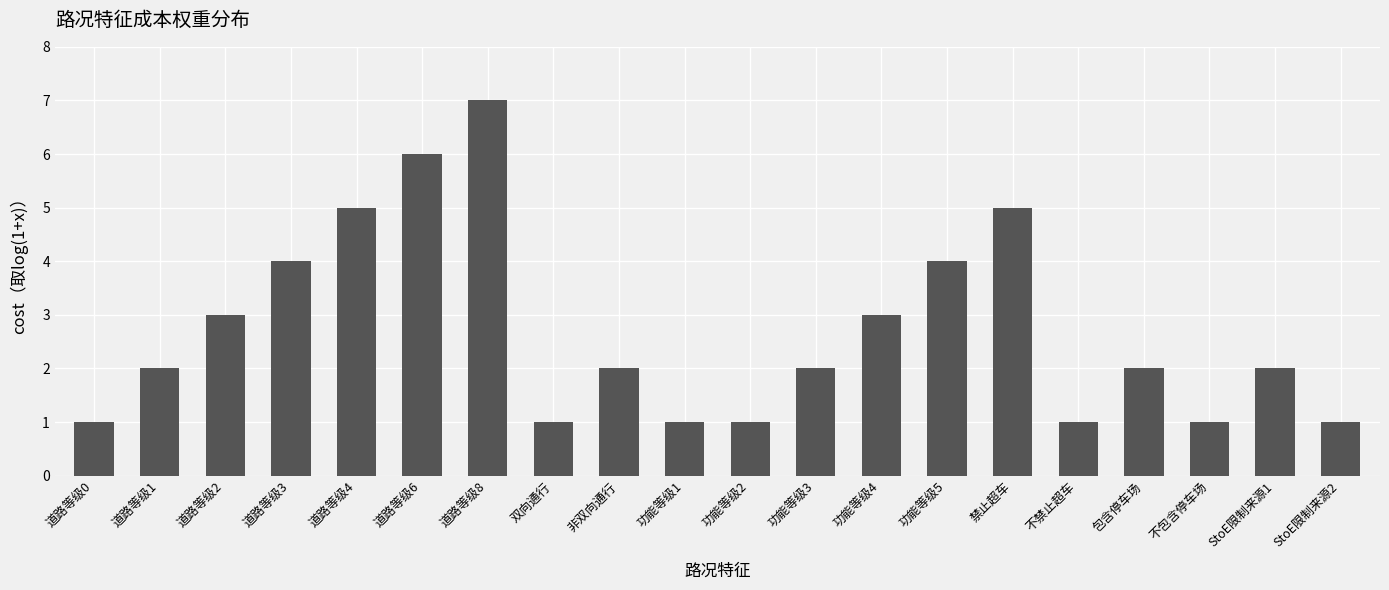

What is the label of the 18th bar from the left?

不包含停车场